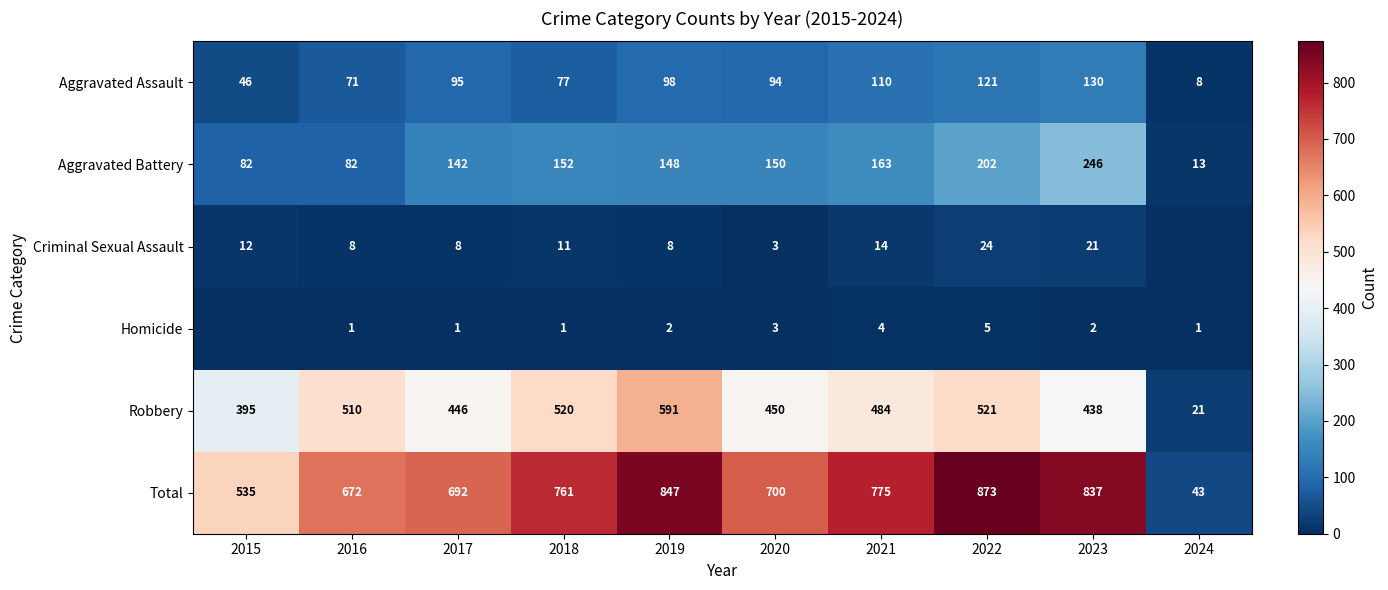

What is the maximum value shown in the chart?

873